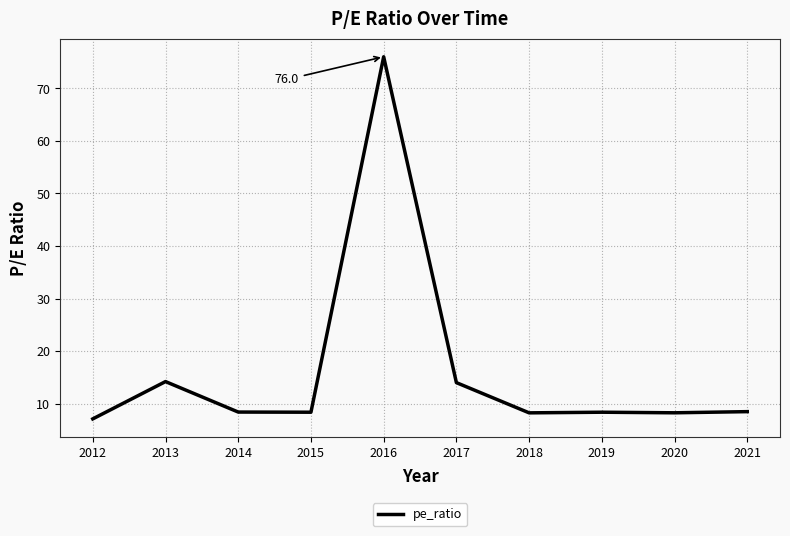

Where does the data first go above 8?

2013